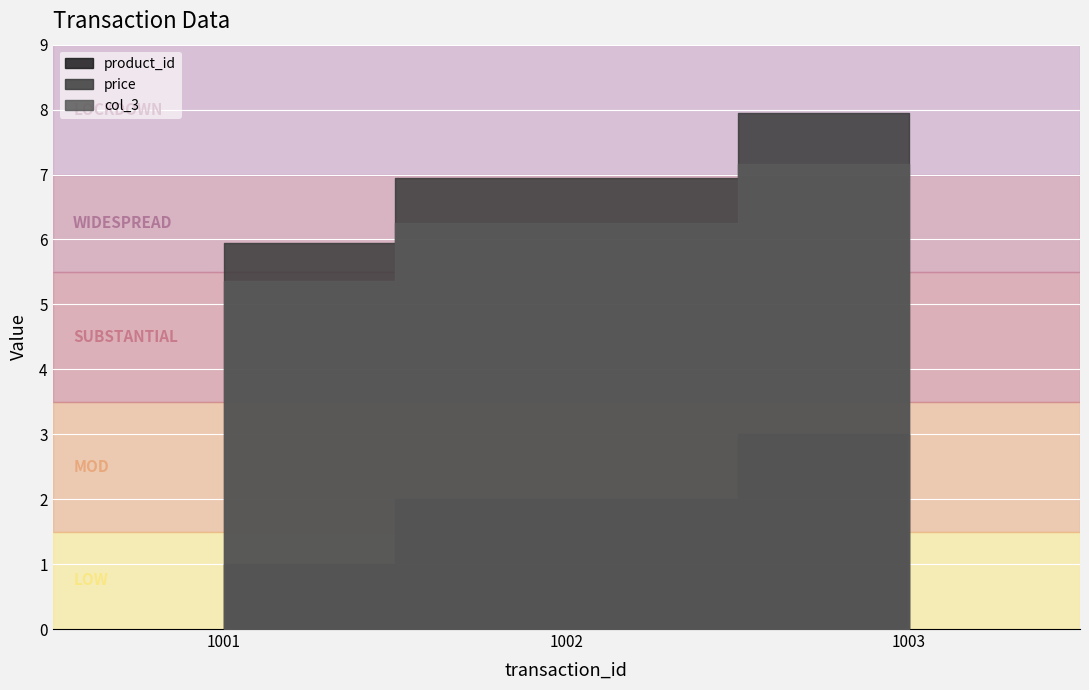

Reading right to left, what are all the values shown in this chart?

product_id: 3.0	2.0	1.0
price: 8.0	7.0	6.0
col_3: 7.2	6.3	5.4